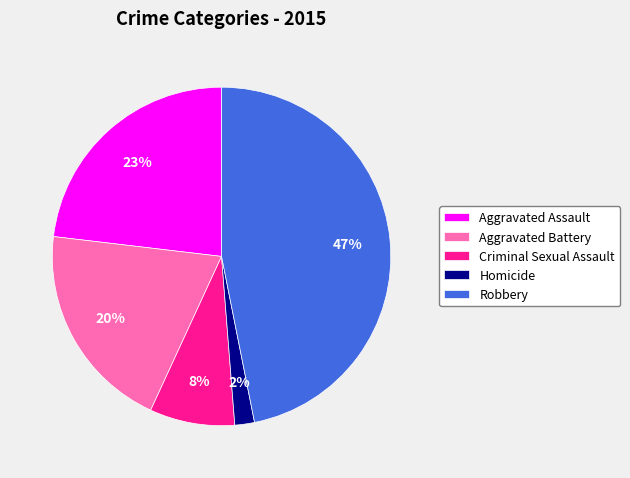

Which slice is the smallest?

Homicide